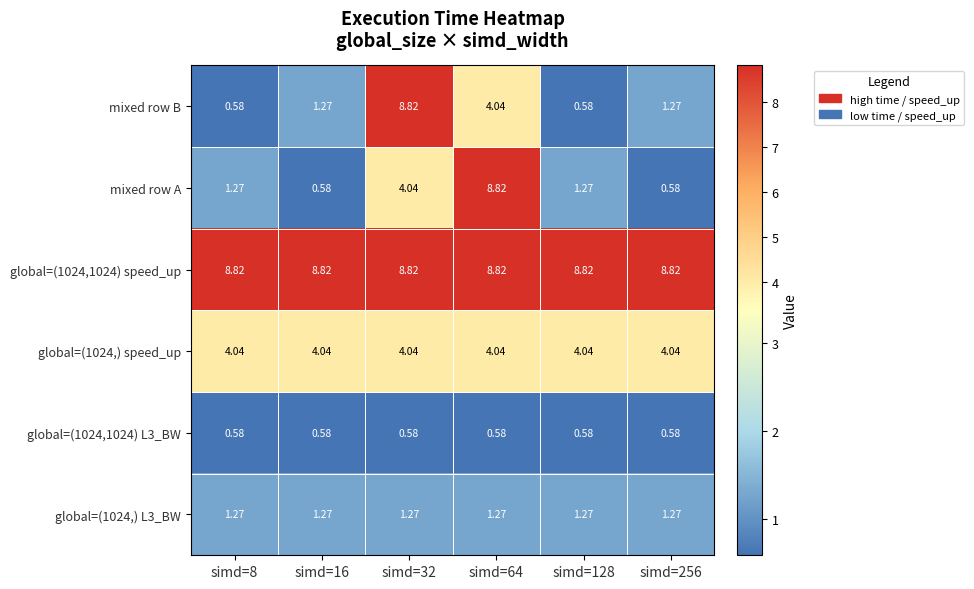

What is the total value across all series at simd=128?

16.6